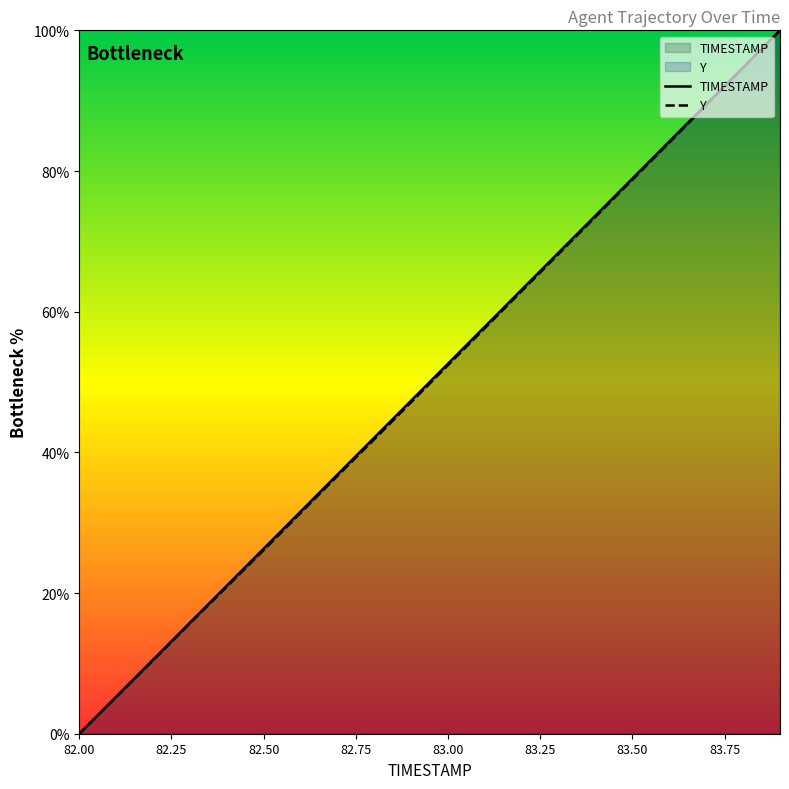

True or false: Y has a value of 26.1 at 82.50.

True